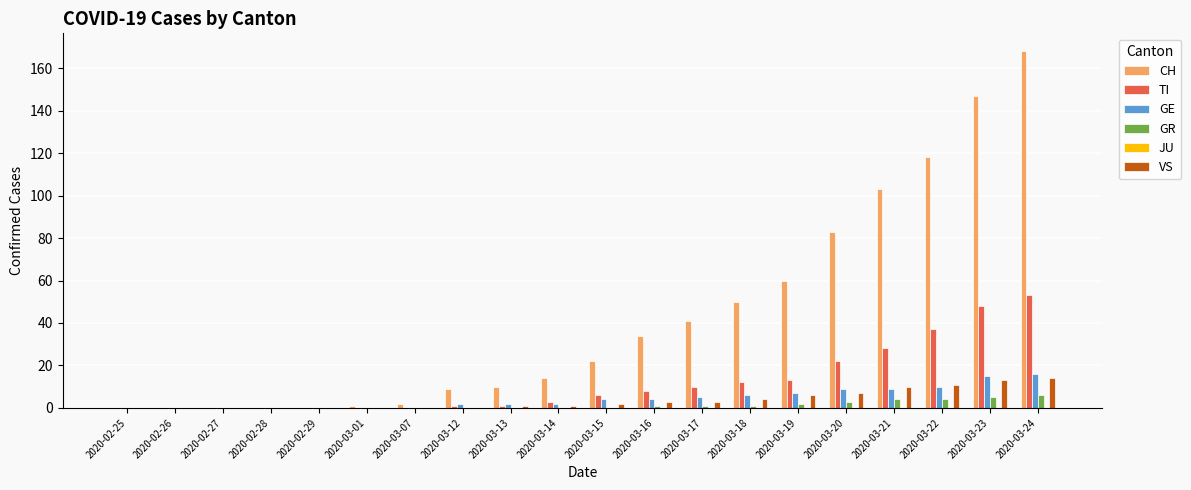

True or false: GE has a value of 9 at 2020-02-26.

False